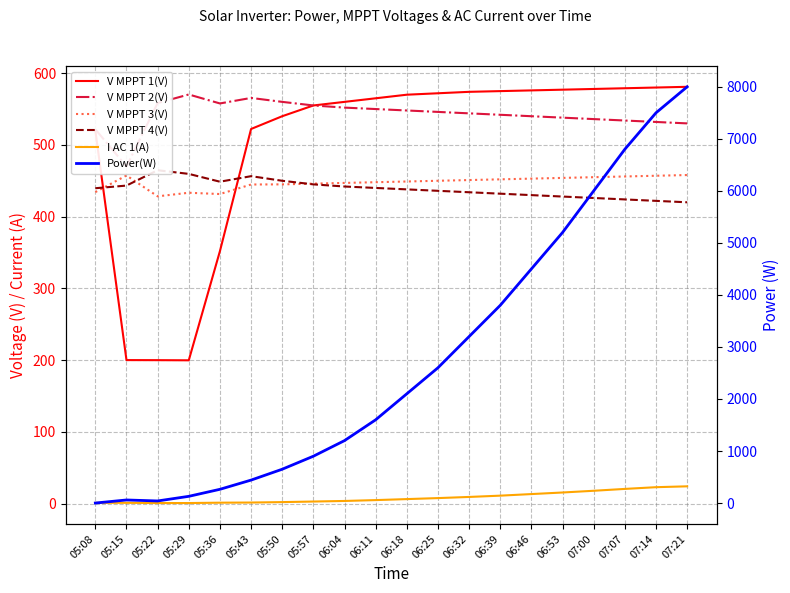

How many series are shown in this chart?

6